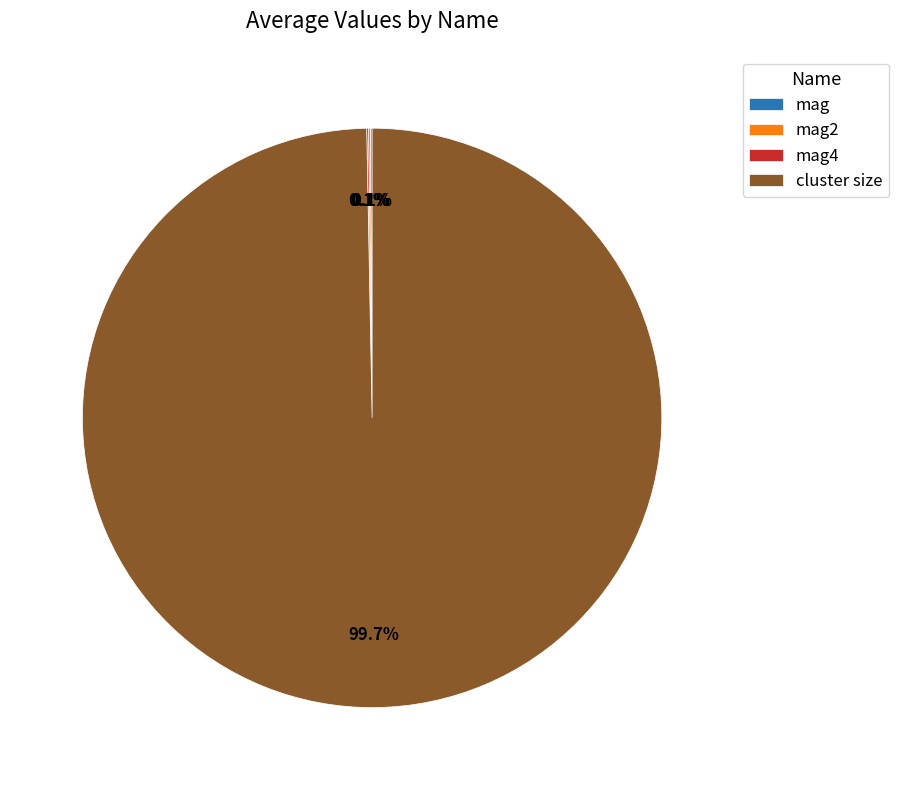

Which category has the biggest portion of the pie?

cluster size